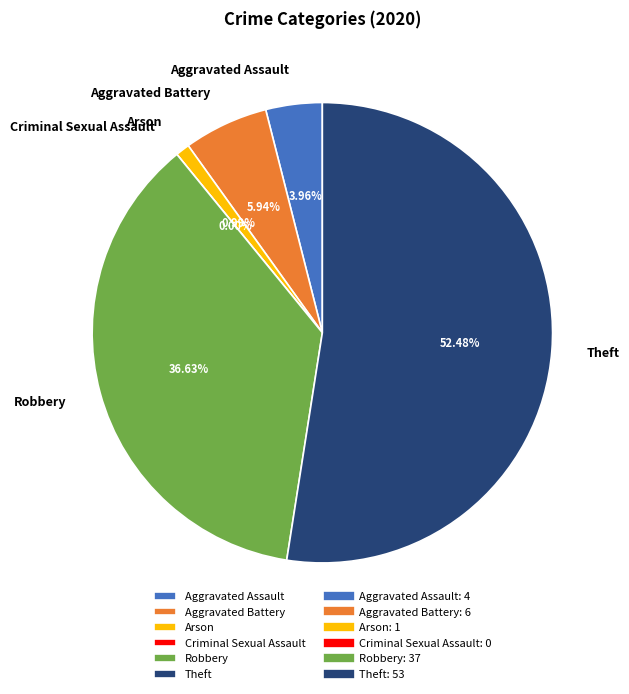

What is the smallest slice in the pie chart?

Criminal Sexual Assault